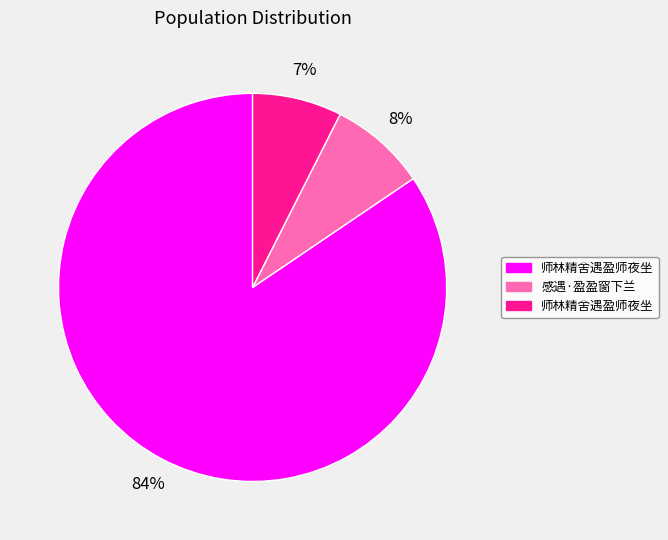

Is there any slice that represents more than half of the pie?

Yes